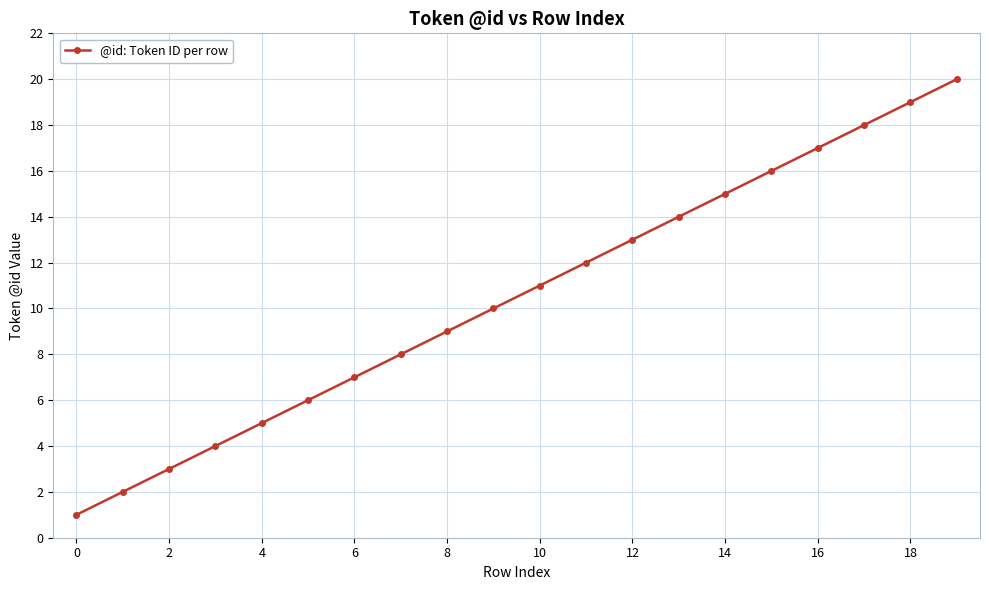

True or false: the data has more than 2 interior local peaks.

False